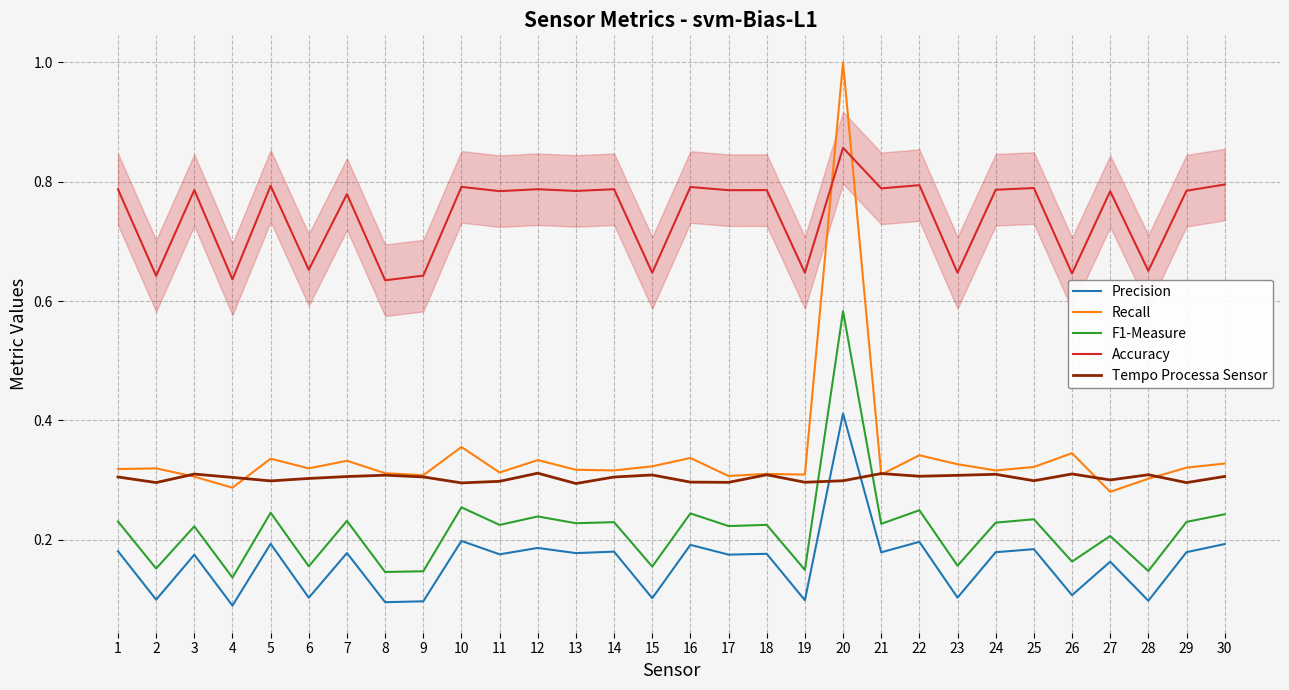

The value of Accuracy at 18 is 0.8. True or false?

True